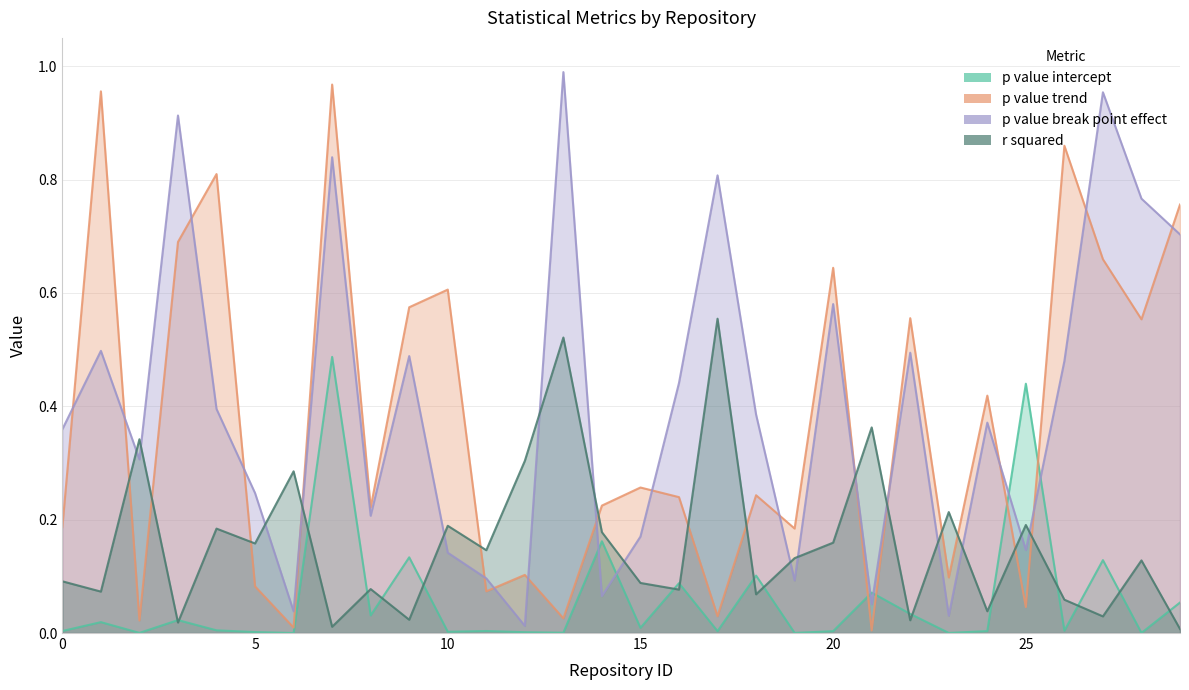

True or false: p_value_intercept has more than 1 interior local peaks.

True